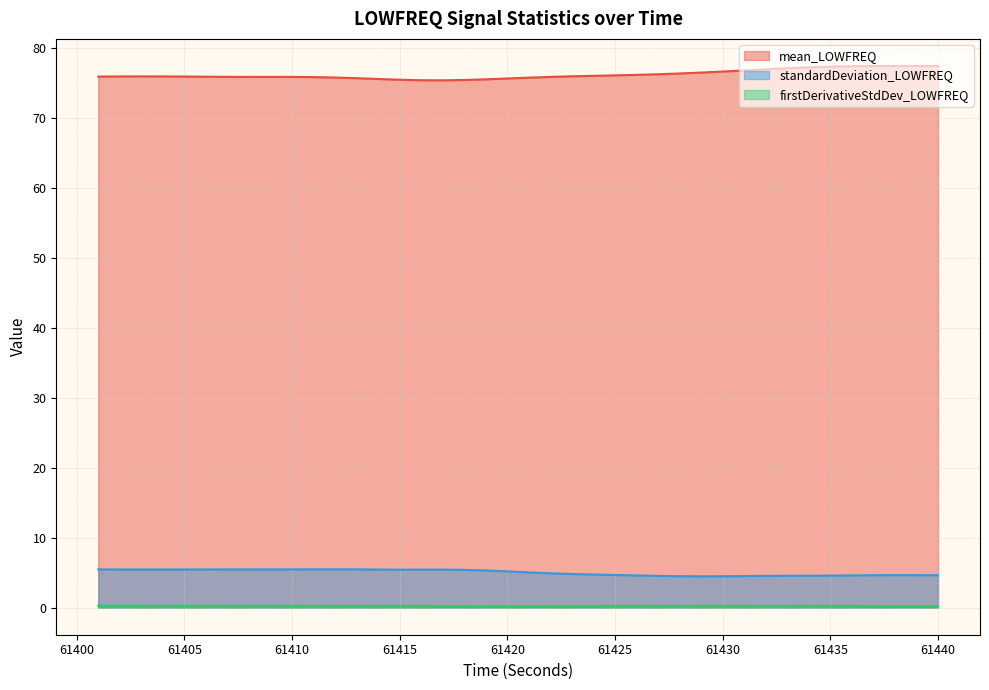

What value does the standardDeviation_LOWFREQ series have at 61411?

5.5